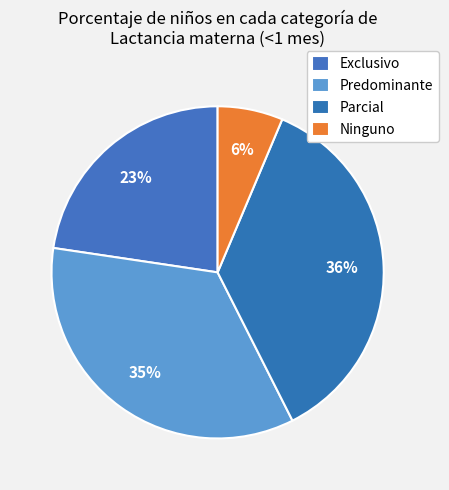

Between Parcial and Exclusivo, which is larger?

Parcial